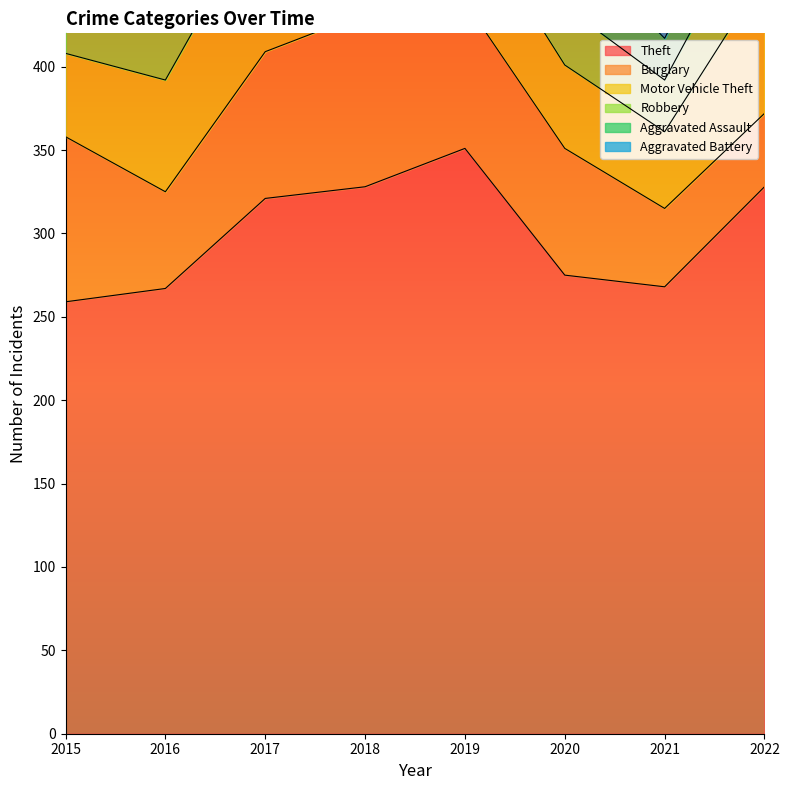

Which has a higher value, 2021 or 2016?

2021